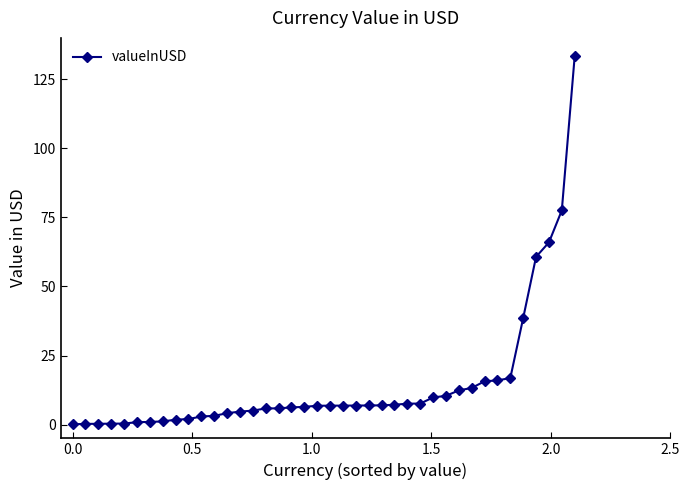

How many distinct data groups are displayed?

1